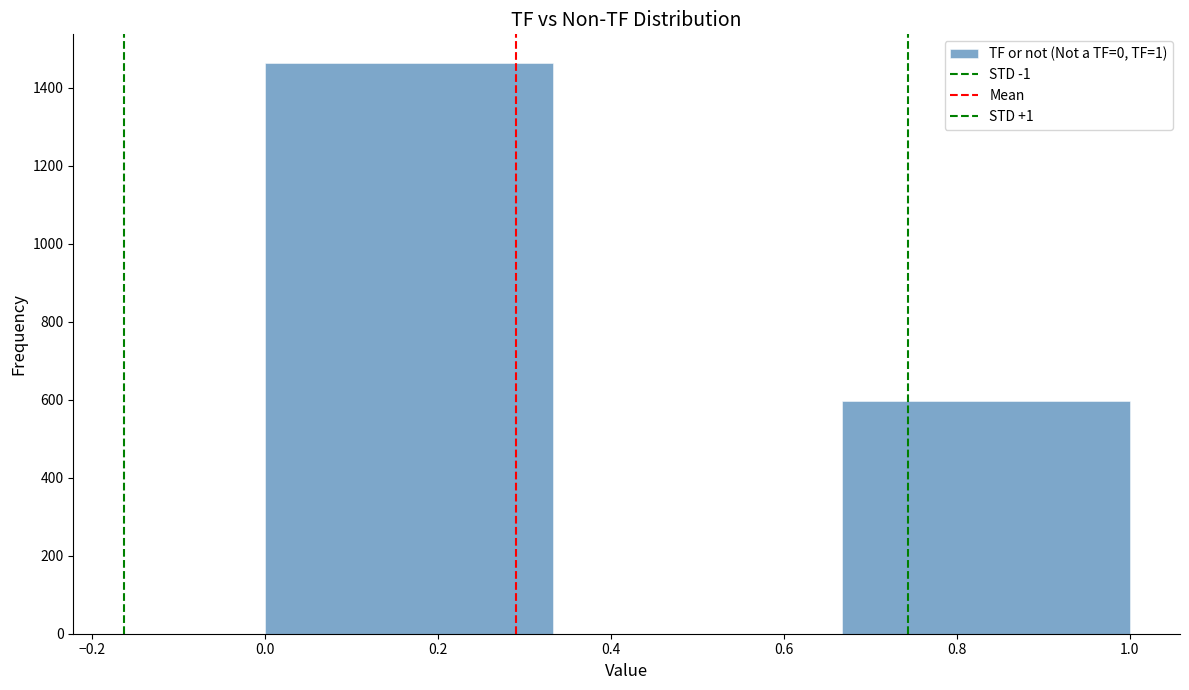

Over which range of the x-axis is the bar tallest?

0.00 to 0.34